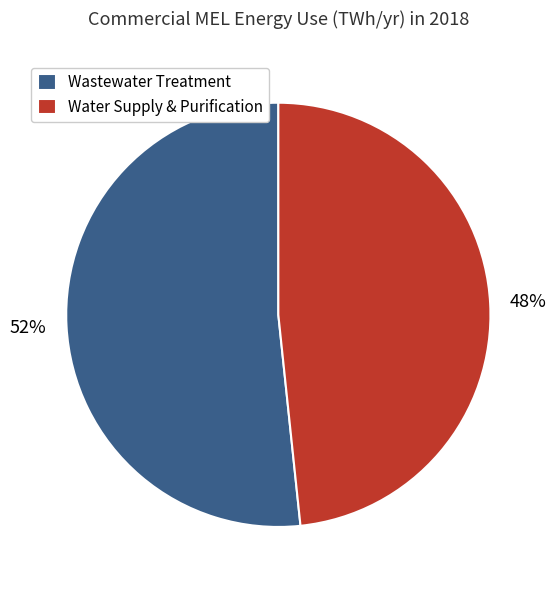

Is it true that Water Supply & Purification is 48% of the pie?

True